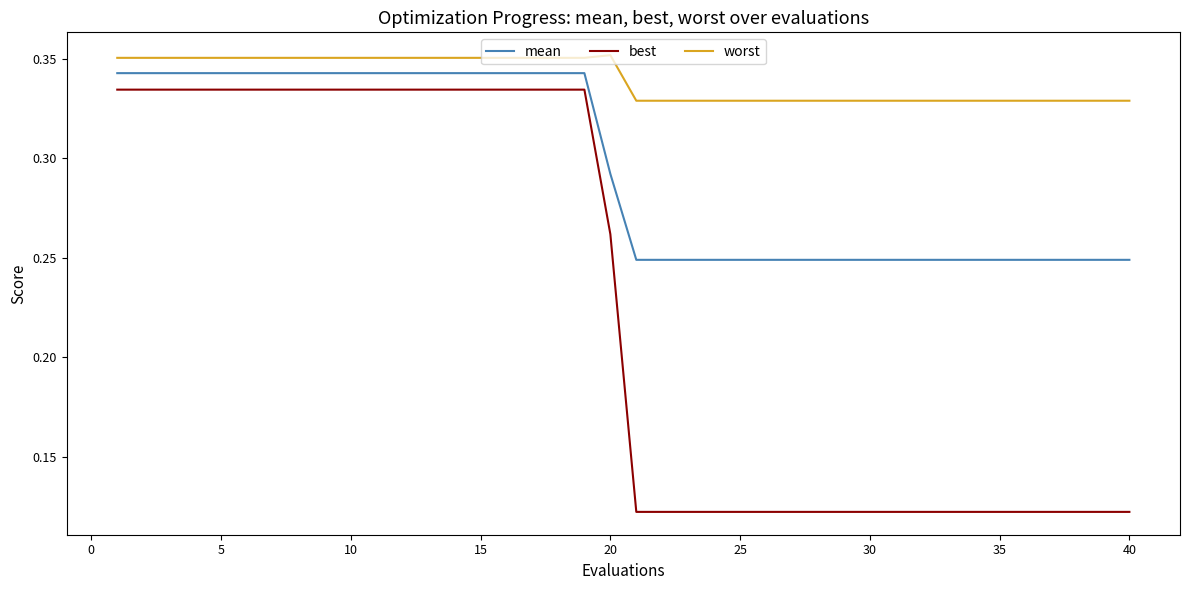

True or false: mean and best cross at least once.

False